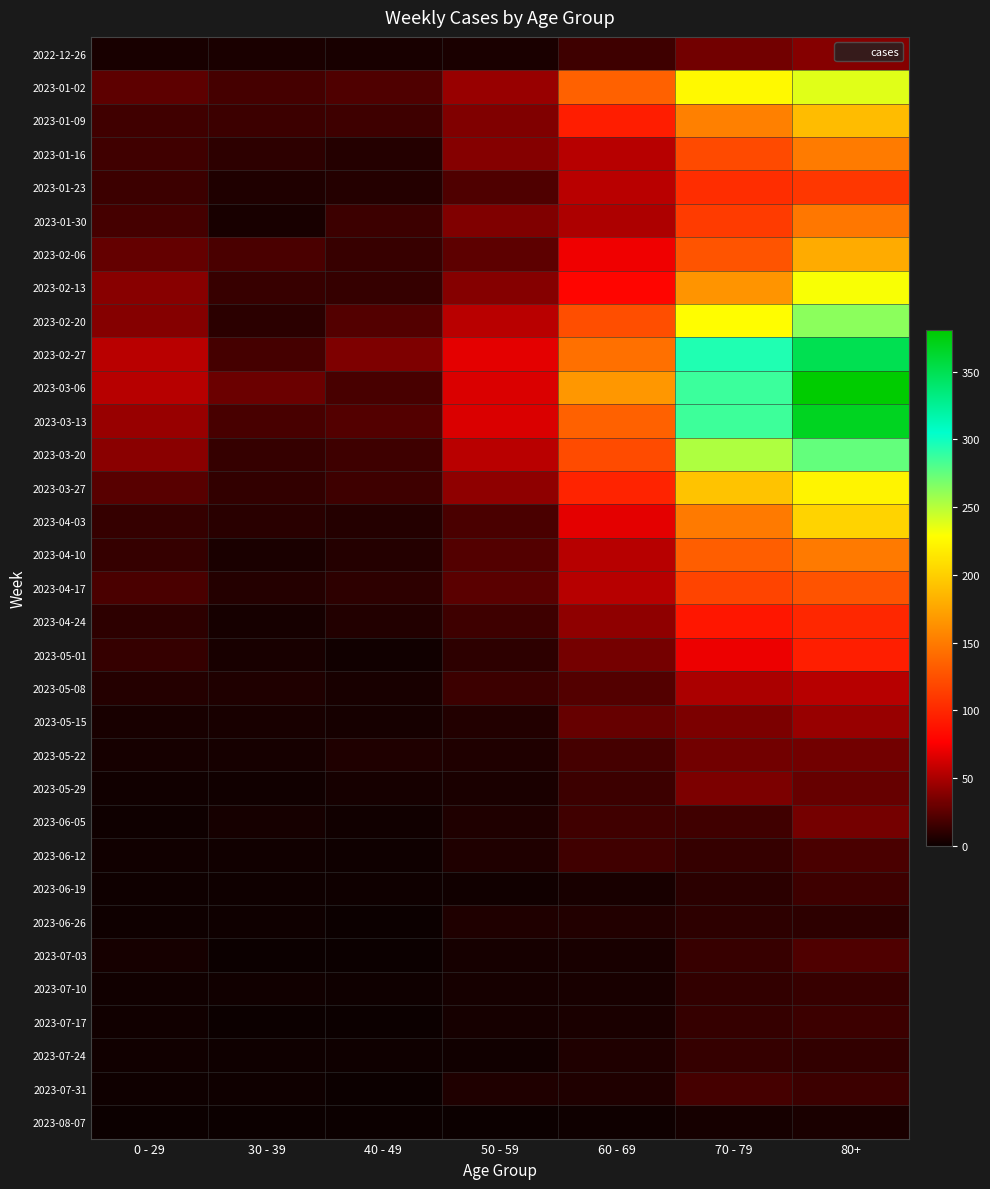

Rank the series by their maximum value, from lowest to highest.

2023-08-07, 2023-06-26, 2023-07-24, 2023-07-10, 2023-07-17, 2023-06-19, 2023-07-31, 2023-06-12, 2023-07-03, 2023-05-22, 2023-06-05, 2023-05-29, 2022-12-26, 2023-05-15, 2023-05-08, 2023-05-01, 2023-04-24, 2023-01-23, 2023-04-17, 2023-01-30, 2023-04-10, 2023-01-16, 2023-02-06, 2023-01-09, 2023-04-03, 2023-03-27, 2023-02-13, 2023-01-02, 2023-02-20, 2023-03-20, 2023-02-27, 2023-03-13, 2023-03-06